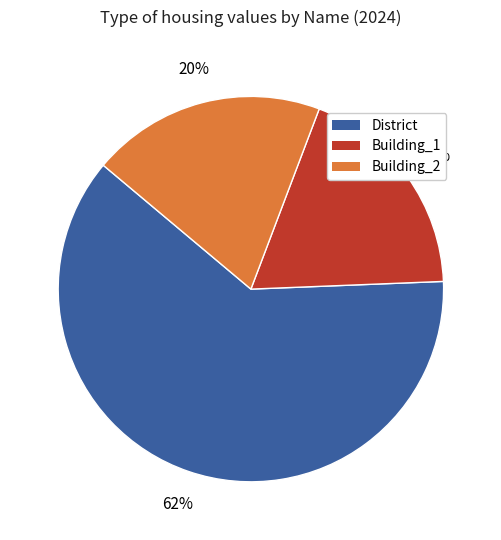

To the nearest percent, what portion does Building_1 represent?

19%